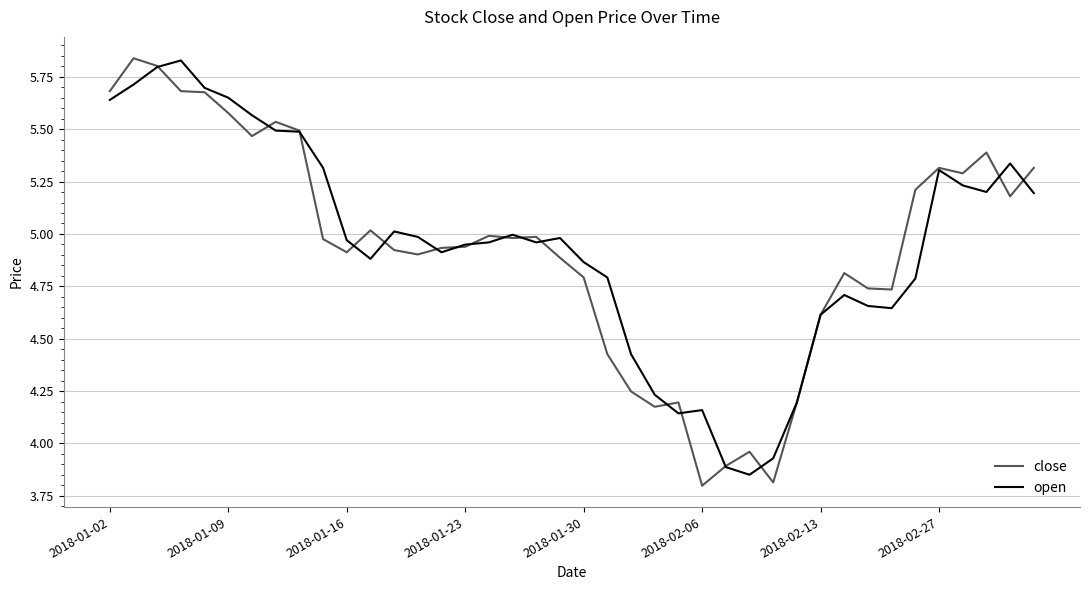

What is the minimum value shown in the chart?

3.8